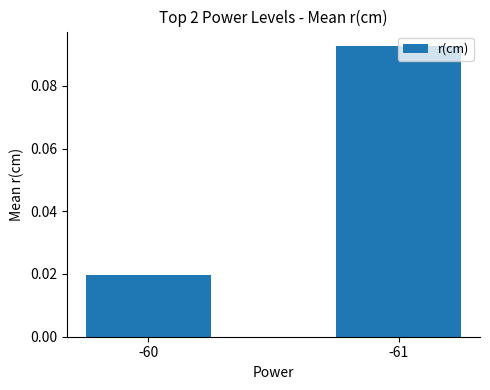

At which category does the chart reach its peak across all series?

-61